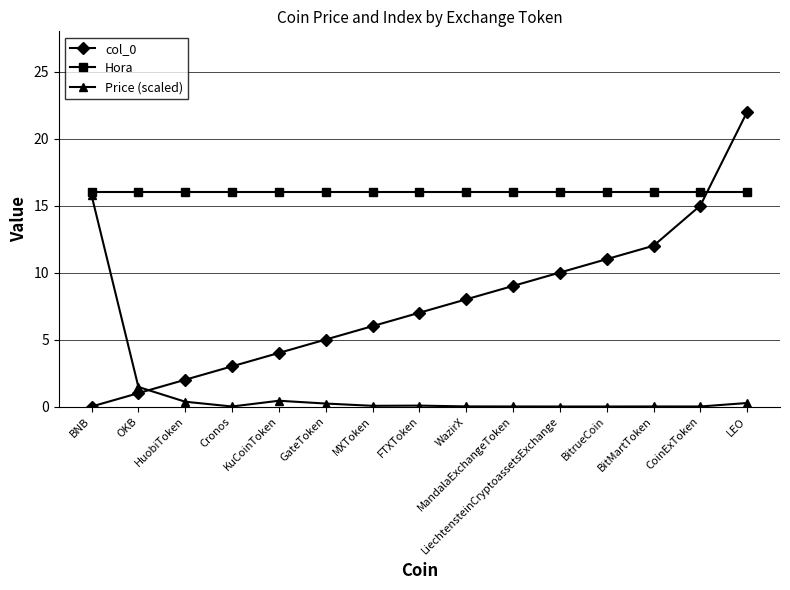

The Price (scaled) series shows 0.0 at BitrueCoin. True or false?

True